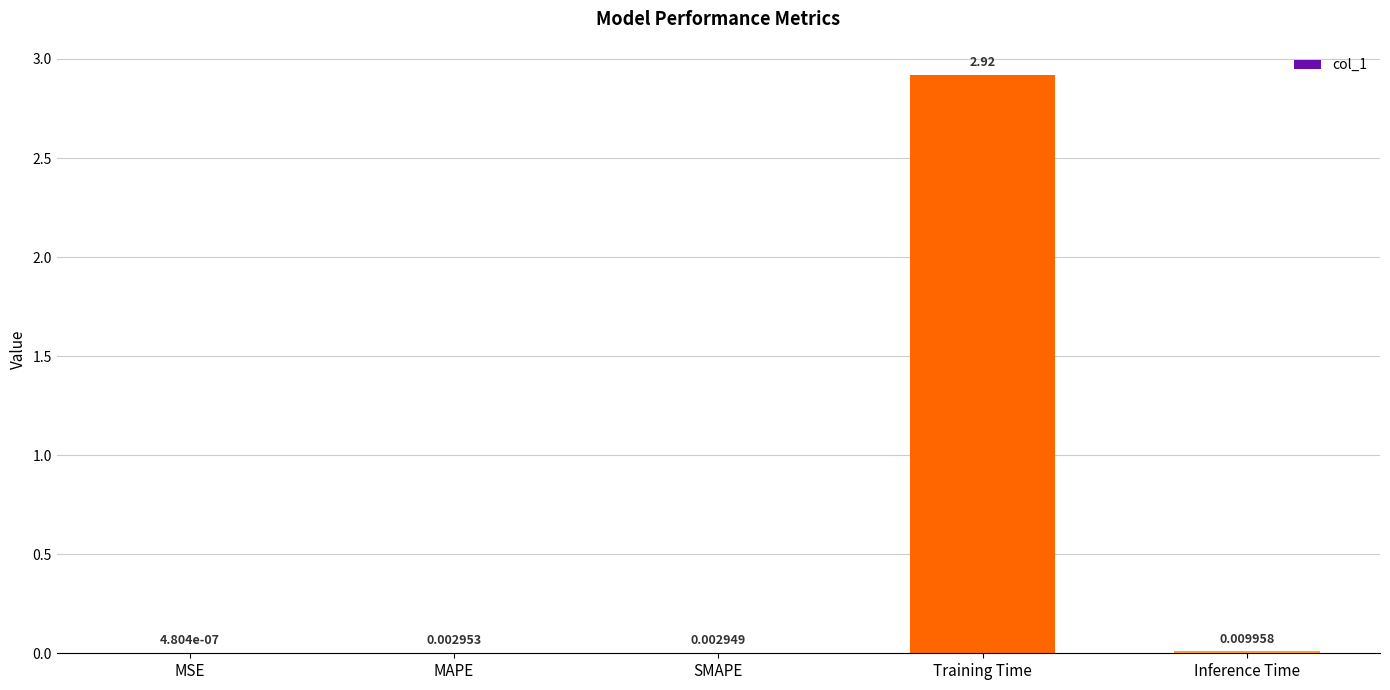

Count the number of data series in this chart.

1